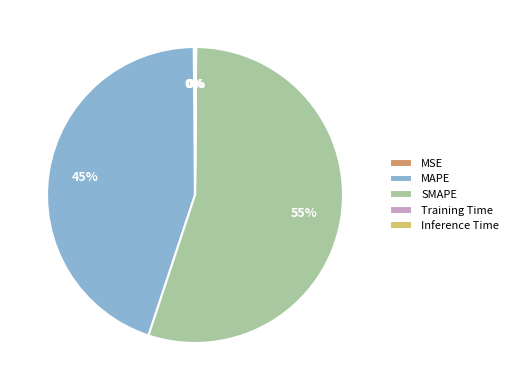

Does SMAPE represent more than half of the total?

Yes